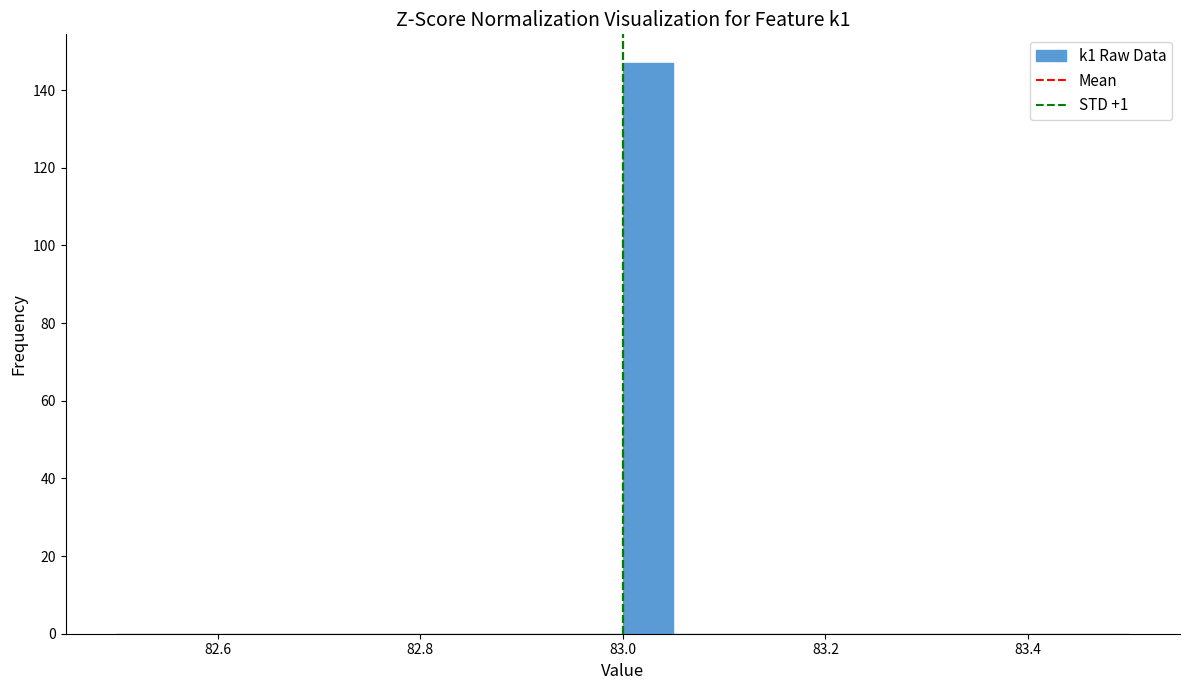

Around what value on the x-axis is the tallest bar? Give the approximate position of its centre, as read against the axis.

83.02